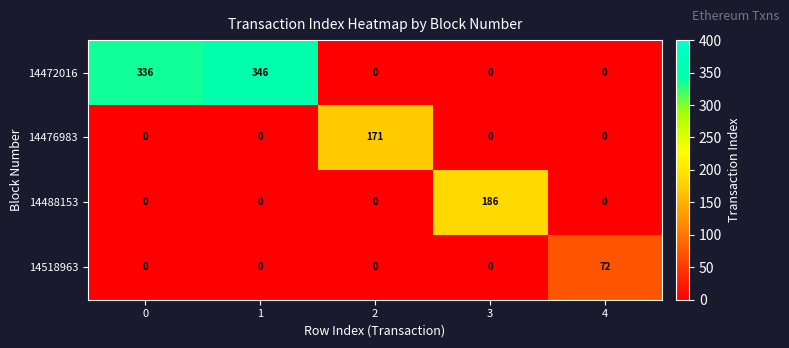

How many data points in 14518963 are above 0?

1